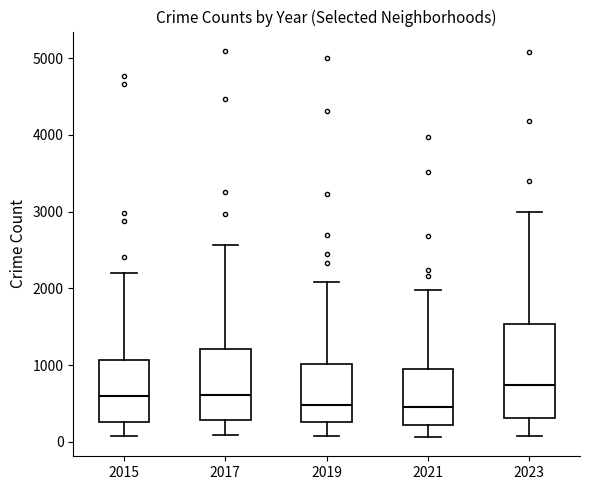

Reading left to right, read every box against the y-axis: the position of its median line, the range the box covers, and the ends of its whiskers. The values are not printed on the chart, so give them approximately, as read against the axis.

2015: median 600, box 300 to 1100, whiskers 100 to 2200
2017: median 600, box 300 to 1200, whiskers 100 to 2600
2019: median 500, box 300 to 1000, whiskers 100 to 2100
2021: median 500, box 200 to 900, whiskers 100 to 2000
2023: median 700, box 300 to 1500, whiskers 100 to 3000